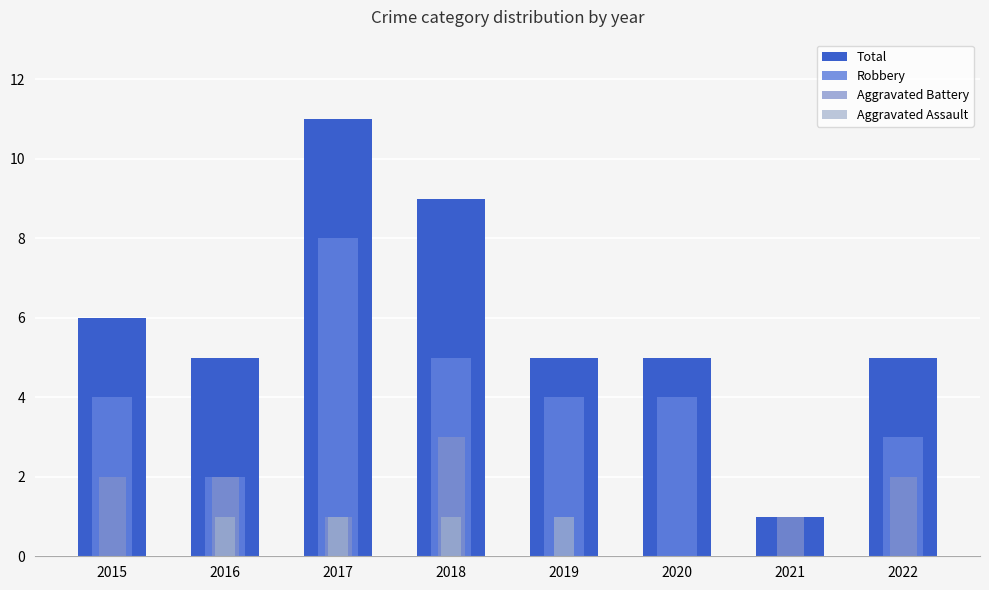

Is the value of Aggravated Assault at 2016 greater than the value of Aggravated Battery at 2019?

Yes